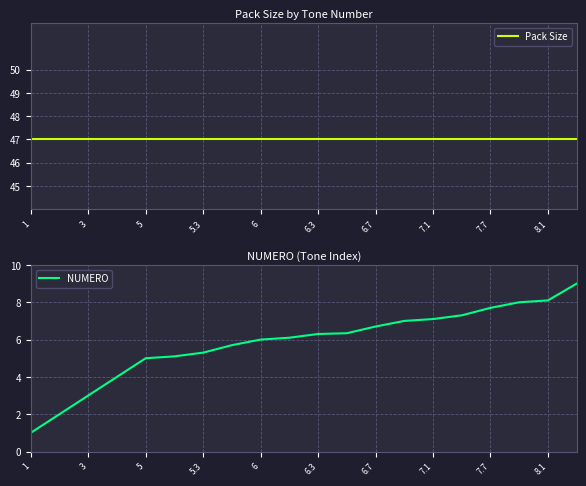

What is the maximum value for NUMERO?

9.0